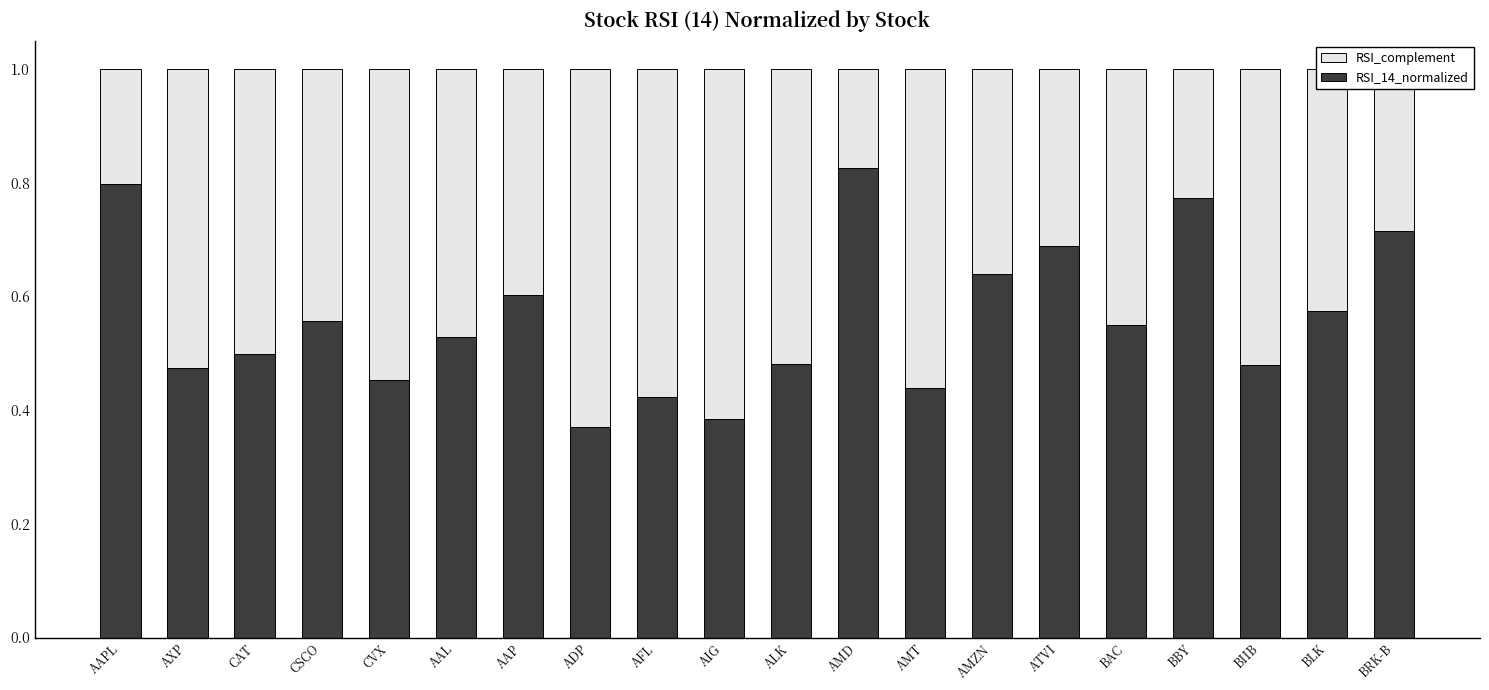

Where is RSI_14_normalized nearest to the value 0?

ADP